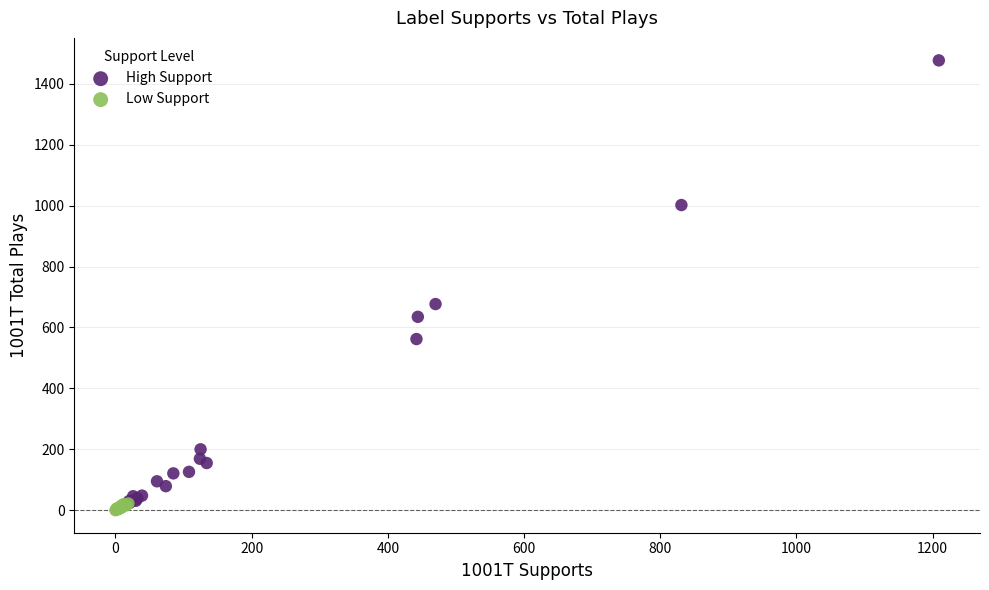

Which series has the widest spread of Y values?

High Support